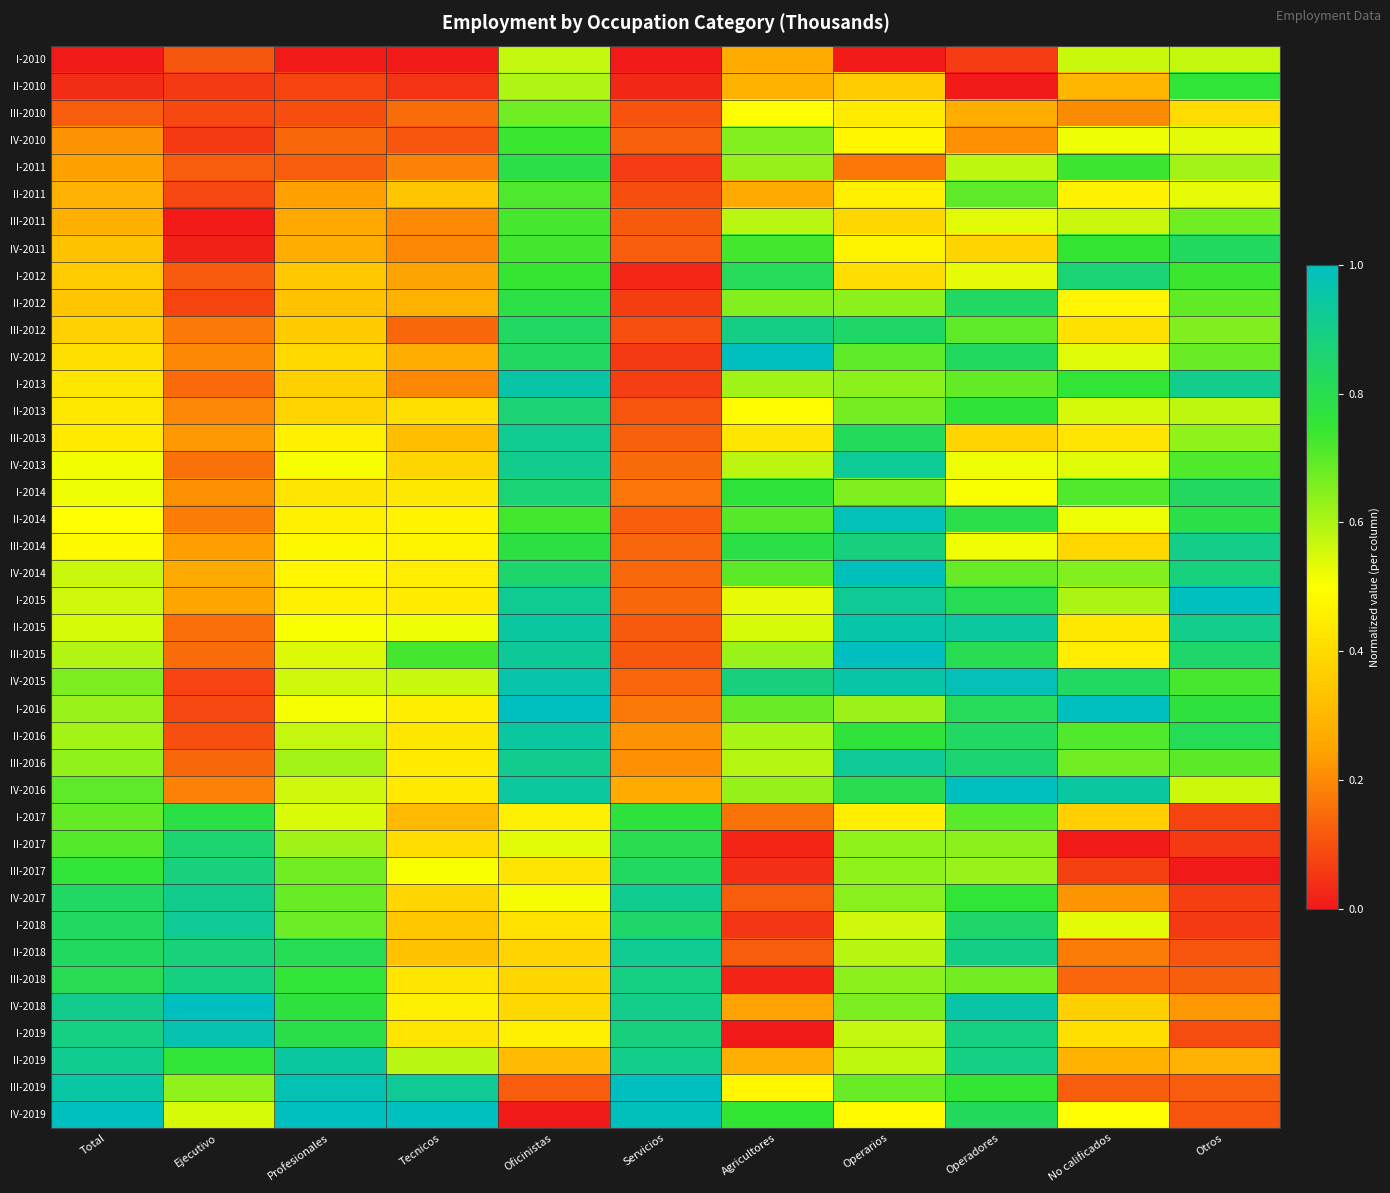

Reading right to left, extract all data points from this chart.

I-2010: Otros=0.6	No calificados=0.6	Operadores=0.1	Operarios=0.0	Agricultores=0.3	Servicios=0.0	Oficinistas=0.6	Tecnicos=0.0	Profesionales=0.0	Ejecutivo=0.1	Total=0.0
II-2010: Otros=0.8	No calificados=0.3	Operadores=0.0	Operarios=0.4	Agricultores=0.3	Servicios=0.0	Oficinistas=0.6	Tecnicos=0.0	Profesionales=0.1	Ejecutivo=0.1	Total=0.0
III-2010: Otros=0.4	No calificados=0.2	Operadores=0.3	Operarios=0.4	Agricultores=0.5	Servicios=0.1	Oficinistas=0.7	Tecnicos=0.1	Profesionales=0.1	Ejecutivo=0.1	Total=0.1
IV-2010: Otros=0.5	No calificados=0.5	Operadores=0.2	Operarios=0.5	Agricultores=0.6	Servicios=0.1	Oficinistas=0.7	Tecnicos=0.1	Profesionales=0.1	Ejecutivo=0.1	Total=0.2
I-2011: Otros=0.6	No calificados=0.7	Operadores=0.6	Operarios=0.2	Agricultores=0.6	Servicios=0.1	Oficinistas=0.8	Tecnicos=0.2	Profesionales=0.1	Ejecutivo=0.1	Total=0.2
II-2011: Otros=0.5	No calificados=0.5	Operadores=0.7	Operarios=0.5	Agricultores=0.3	Servicios=0.1	Oficinistas=0.7	Tecnicos=0.3	Profesionales=0.2	Ejecutivo=0.1	Total=0.3
III-2011: Otros=0.7	No calificados=0.6	Operadores=0.5	Operarios=0.4	Agricultores=0.6	Servicios=0.1	Oficinistas=0.7	Tecnicos=0.2	Profesionales=0.3	Ejecutivo=0.0	Total=0.3
IV-2011: Otros=0.8	No calificados=0.7	Operadores=0.4	Operarios=0.5	Agricultores=0.7	Servicios=0.1	Oficinistas=0.7	Tecnicos=0.2	Profesionales=0.3	Ejecutivo=0.0	Total=0.3
I-2012: Otros=0.7	No calificados=0.9	Operadores=0.5	Operarios=0.4	Agricultores=0.8	Servicios=0.0	Oficinistas=0.7	Tecnicos=0.2	Profesionales=0.3	Ejecutivo=0.1	Total=0.4
II-2012: Otros=0.7	No calificados=0.5	Operadores=0.8	Operarios=0.6	Agricultores=0.7	Servicios=0.1	Oficinistas=0.8	Tecnicos=0.3	Profesionales=0.3	Ejecutivo=0.1	Total=0.3
III-2012: Otros=0.7	No calificados=0.4	Operadores=0.7	Operarios=0.8	Agricultores=0.9	Servicios=0.1	Oficinistas=0.8	Tecnicos=0.1	Profesionales=0.4	Ejecutivo=0.2	Total=0.4
IV-2012: Otros=0.7	No calificados=0.5	Operadores=0.8	Operarios=0.7	Agricultores=1.0	Servicios=0.1	Oficinistas=0.8	Tecnicos=0.3	Profesionales=0.4	Ejecutivo=0.2	Total=0.4
I-2013: Otros=0.9	No calificados=0.8	Operadores=0.7	Operarios=0.6	Agricultores=0.6	Servicios=0.1	Oficinistas=1.0	Tecnicos=0.2	Profesionales=0.4	Ejecutivo=0.1	Total=0.4
II-2013: Otros=0.6	No calificados=0.5	Operadores=0.8	Operarios=0.7	Agricultores=0.5	Servicios=0.1	Oficinistas=0.9	Tecnicos=0.4	Profesionales=0.4	Ejecutivo=0.2	Total=0.4
III-2013: Otros=0.6	No calificados=0.4	Operadores=0.4	Operarios=0.8	Agricultores=0.4	Servicios=0.1	Oficinistas=0.9	Tecnicos=0.3	Profesionales=0.5	Ejecutivo=0.2	Total=0.4
IV-2013: Otros=0.7	No calificados=0.5	Operadores=0.5	Operarios=0.9	Agricultores=0.6	Servicios=0.1	Oficinistas=0.9	Tecnicos=0.4	Profesionales=0.5	Ejecutivo=0.2	Total=0.5
I-2014: Otros=0.8	No calificados=0.7	Operadores=0.5	Operarios=0.7	Agricultores=0.8	Servicios=0.2	Oficinistas=0.9	Tecnicos=0.4	Profesionales=0.4	Ejecutivo=0.2	Total=0.5
II-2014: Otros=0.8	No calificados=0.5	Operadores=0.8	Operarios=1.0	Agricultores=0.7	Servicios=0.1	Oficinistas=0.7	Tecnicos=0.5	Profesionales=0.5	Ejecutivo=0.2	Total=0.5
III-2014: Otros=0.9	No calificados=0.4	Operadores=0.5	Operarios=0.9	Agricultores=0.8	Servicios=0.1	Oficinistas=0.8	Tecnicos=0.5	Profesionales=0.5	Ejecutivo=0.2	Total=0.5
IV-2014: Otros=0.9	No calificados=0.7	Operadores=0.7	Operarios=1.0	Agricultores=0.7	Servicios=0.1	Oficinistas=0.9	Tecnicos=0.4	Profesionales=0.5	Ejecutivo=0.3	Total=0.6
I-2015: Otros=1.0	No calificados=0.6	Operadores=0.8	Operarios=0.9	Agricultores=0.5	Servicios=0.1	Oficinistas=0.9	Tecnicos=0.4	Profesionales=0.5	Ejecutivo=0.3	Total=0.6
II-2015: Otros=0.9	No calificados=0.4	Operadores=0.9	Operarios=1.0	Agricultores=0.5	Servicios=0.1	Oficinistas=0.9	Tecnicos=0.5	Profesionales=0.5	Ejecutivo=0.2	Total=0.5
III-2015: Otros=0.8	No calificados=0.5	Operadores=0.8	Operarios=1.0	Agricultores=0.6	Servicios=0.1	Oficinistas=0.9	Tecnicos=0.7	Profesionales=0.5	Ejecutivo=0.1	Total=0.6
IV-2015: Otros=0.7	No calificados=0.8	Operadores=1.0	Operarios=1.0	Agricultores=0.9	Servicios=0.1	Oficinistas=1.0	Tecnicos=0.6	Profesionales=0.6	Ejecutivo=0.1	Total=0.7
I-2016: Otros=0.8	No calificados=1.0	Operadores=0.8	Operarios=0.6	Agricultores=0.7	Servicios=0.2	Oficinistas=1.0	Tecnicos=0.5	Profesionales=0.5	Ejecutivo=0.1	Total=0.6
II-2016: Otros=0.8	No calificados=0.7	Operadores=0.8	Operarios=0.8	Agricultores=0.6	Servicios=0.2	Oficinistas=0.9	Tecnicos=0.4	Profesionales=0.6	Ejecutivo=0.1	Total=0.6
III-2016: Otros=0.7	No calificados=0.7	Operadores=0.9	Operarios=0.9	Agricultores=0.6	Servicios=0.2	Oficinistas=0.9	Tecnicos=0.4	Profesionales=0.6	Ejecutivo=0.1	Total=0.6
IV-2016: Otros=0.6	No calificados=0.9	Operadores=1.0	Operarios=0.8	Agricultores=0.6	Servicios=0.3	Oficinistas=0.9	Tecnicos=0.4	Profesionales=0.6	Ejecutivo=0.2	Total=0.7
I-2017: Otros=0.1	No calificados=0.4	Operadores=0.7	Operarios=0.5	Agricultores=0.2	Servicios=0.8	Oficinistas=0.5	Tecnicos=0.3	Profesionales=0.5	Ejecutivo=0.8	Total=0.7
II-2017: Otros=0.1	No calificados=0.0	Operadores=0.6	Operarios=0.6	Agricultores=0.0	Servicios=0.8	Oficinistas=0.5	Tecnicos=0.4	Profesionales=0.6	Ejecutivo=0.9	Total=0.7
III-2017: Otros=0.0	No calificados=0.1	Operadores=0.6	Operarios=0.6	Agricultores=0.0	Servicios=0.8	Oficinistas=0.4	Tecnicos=0.5	Profesionales=0.7	Ejecutivo=0.9	Total=0.8
IV-2017: Otros=0.1	No calificados=0.2	Operadores=0.8	Operarios=0.6	Agricultores=0.1	Servicios=0.9	Oficinistas=0.5	Tecnicos=0.4	Profesionales=0.7	Ejecutivo=0.9	Total=0.8
I-2018: Otros=0.1	No calificados=0.5	Operadores=0.8	Operarios=0.6	Agricultores=0.1	Servicios=0.8	Oficinistas=0.4	Tecnicos=0.3	Profesionales=0.7	Ejecutivo=0.9	Total=0.8
II-2018: Otros=0.1	No calificados=0.2	Operadores=0.9	Operarios=0.6	Agricultores=0.1	Servicios=0.9	Oficinistas=0.4	Tecnicos=0.3	Profesionales=0.8	Ejecutivo=0.9	Total=0.8
III-2018: Otros=0.1	No calificados=0.1	Operadores=0.7	Operarios=0.6	Agricultores=0.0	Servicios=0.9	Oficinistas=0.4	Tecnicos=0.4	Profesionales=0.8	Ejecutivo=0.9	Total=0.8
IV-2018: Otros=0.2	No calificados=0.4	Operadores=1.0	Operarios=0.7	Agricultores=0.2	Servicios=0.9	Oficinistas=0.4	Tecnicos=0.5	Profesionales=0.8	Ejecutivo=1.0	Total=0.9
I-2019: Otros=0.1	No calificados=0.4	Operadores=0.9	Operarios=0.6	Agricultores=0.0	Servicios=0.9	Oficinistas=0.5	Tecnicos=0.4	Profesionales=0.8	Ejecutivo=1.0	Total=0.9
II-2019: Otros=0.3	No calificados=0.3	Operadores=0.9	Operarios=0.6	Agricultores=0.3	Servicios=0.9	Oficinistas=0.3	Tecnicos=0.6	Profesionales=0.9	Ejecutivo=0.8	Total=0.9
III-2019: Otros=0.1	No calificados=0.1	Operadores=0.8	Operarios=0.7	Agricultores=0.5	Servicios=1.0	Oficinistas=0.1	Tecnicos=0.9	Profesionales=1.0	Ejecutivo=0.6	Total=1.0
IV-2019: Otros=0.1	No calificados=0.5	Operadores=0.8	Operarios=0.5	Agricultores=0.8	Servicios=1.0	Oficinistas=0.0	Tecnicos=1.0	Profesionales=1.0	Ejecutivo=0.5	Total=1.0